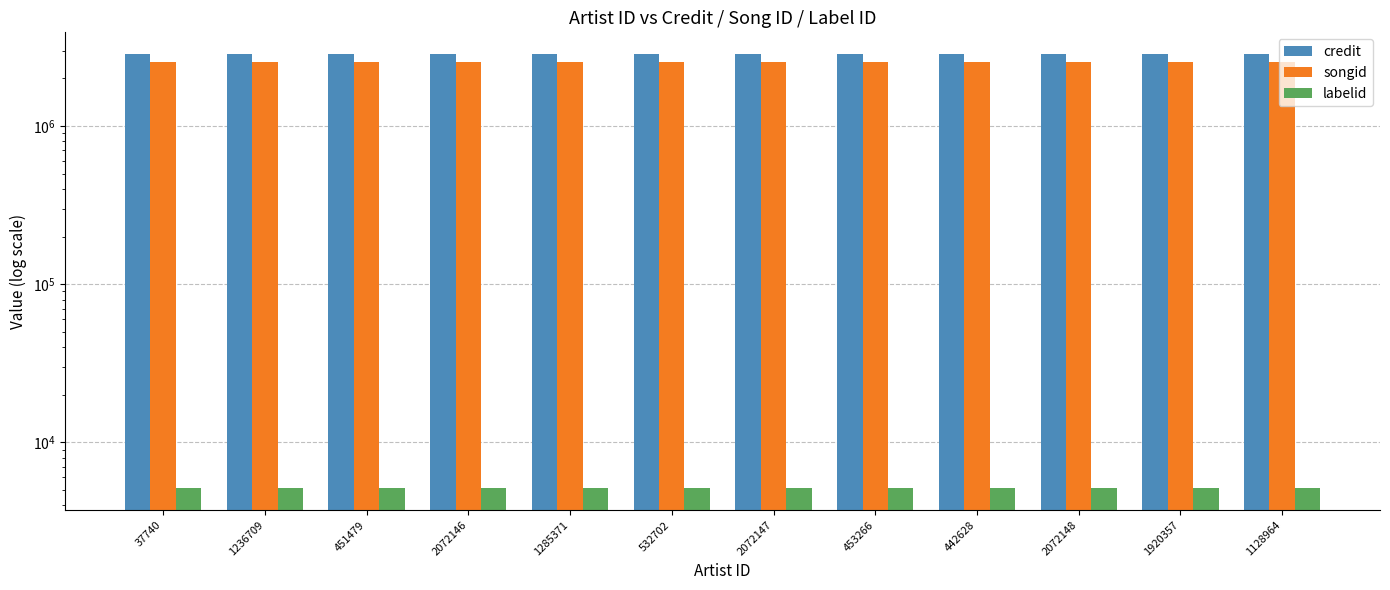

Which category has the lowest value in the credit series?

37740